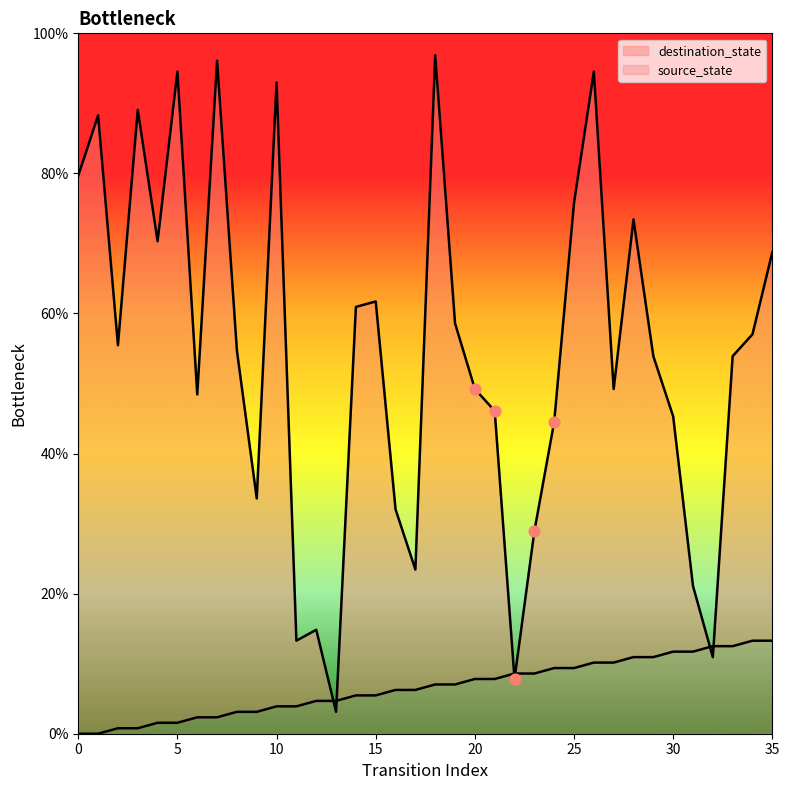

What are all the series names shown in the legend?

source_state, destination_state